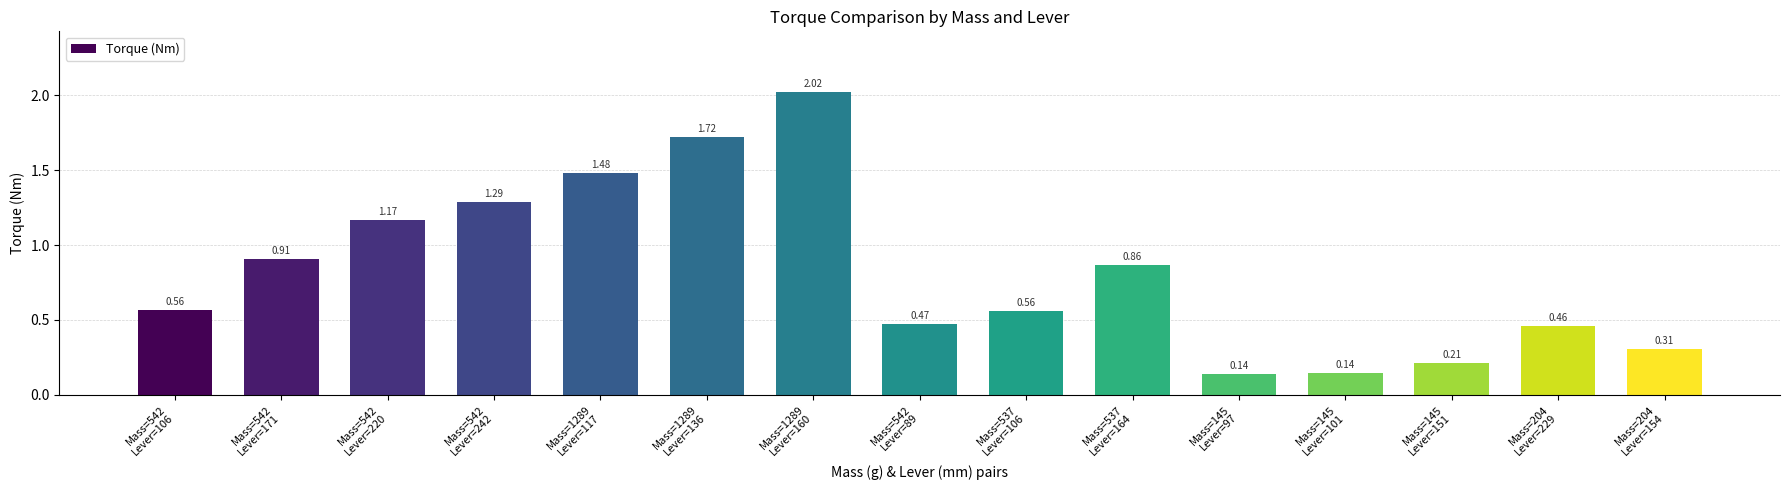

What is the average value?

0.8